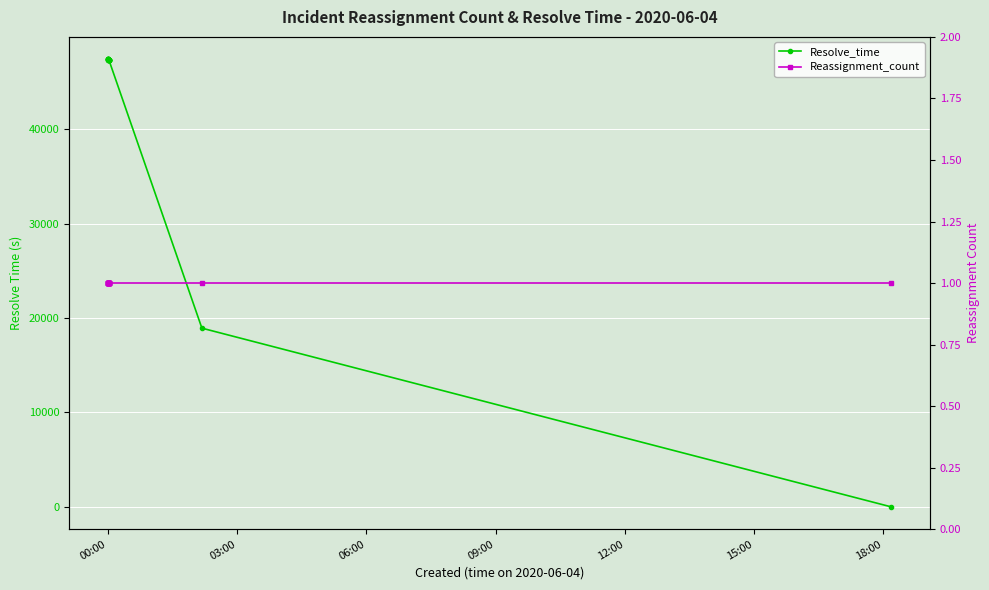

True or false: Resolve_time has more than 0 interior local peaks.

True